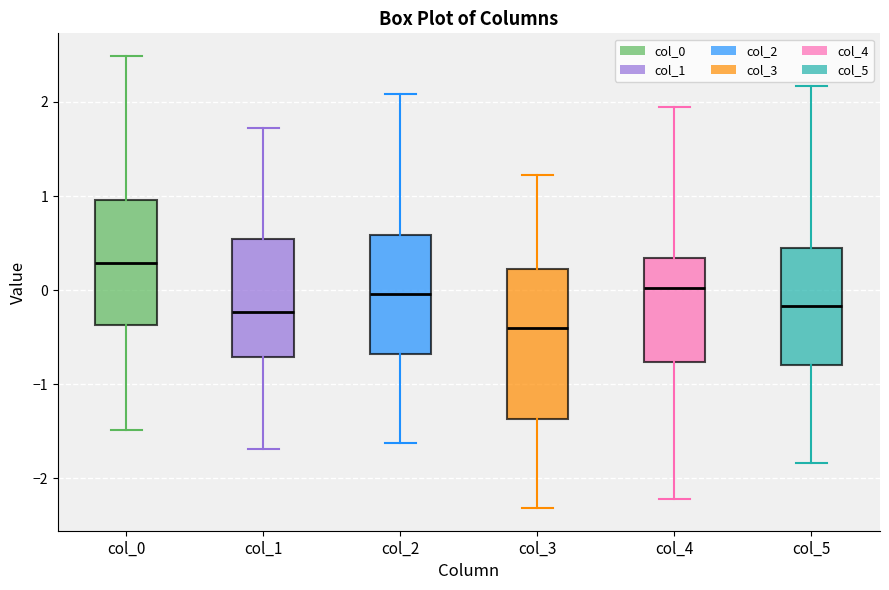

Which box's median line is the highest?

col_0